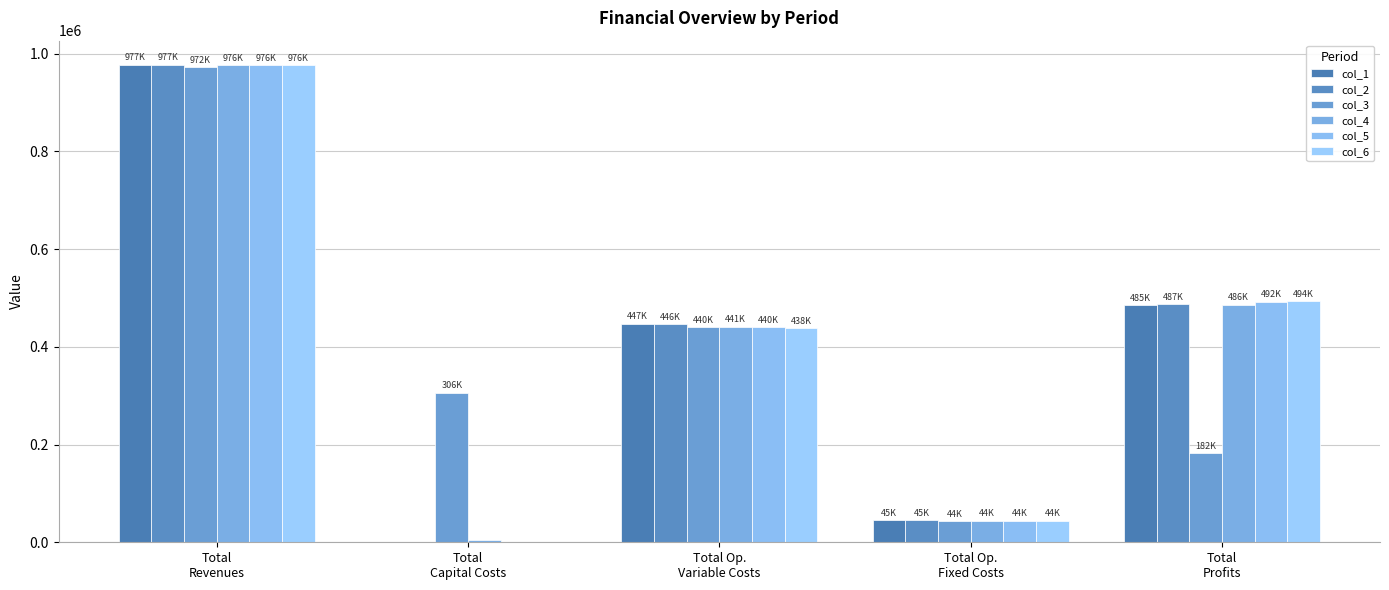

Which series has the largest total across all categories?

col_1